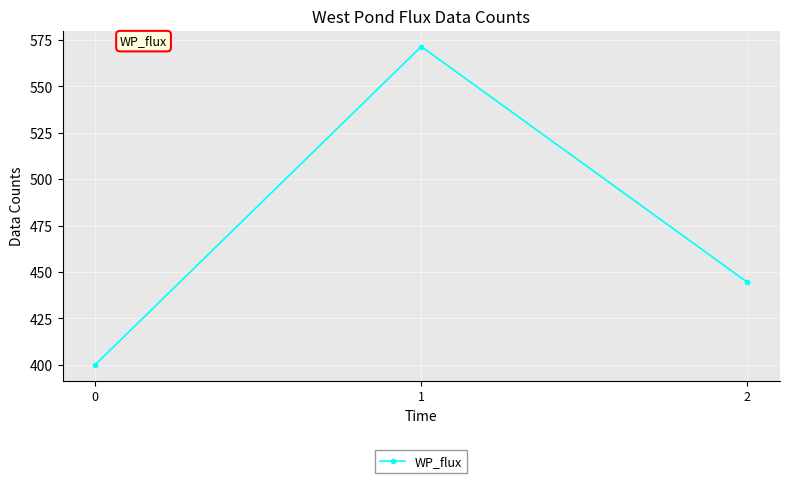

List the labels in order of value, largest first.

1, 2, 0